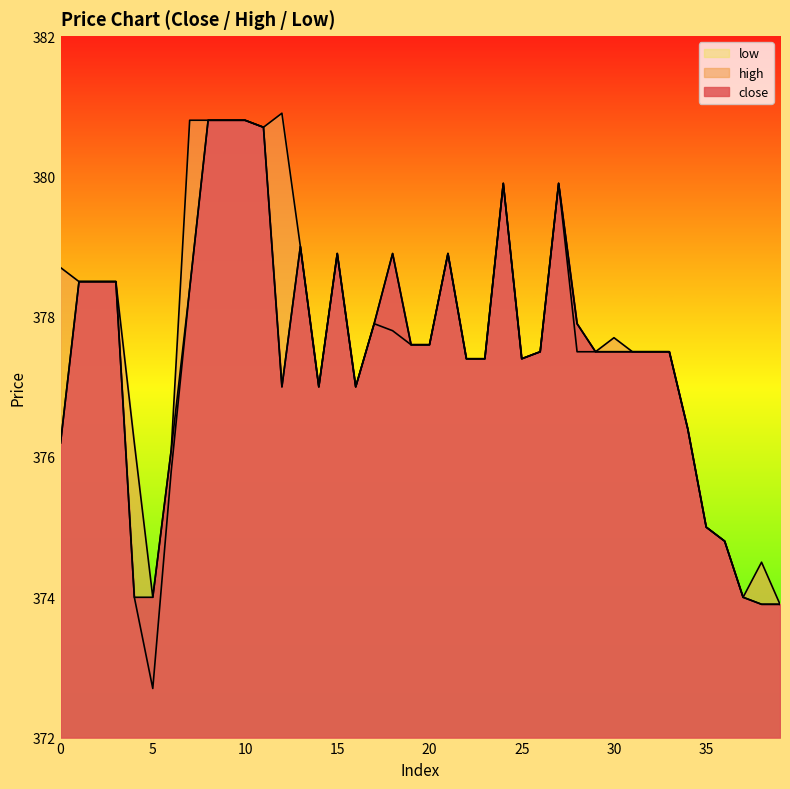

Is the value of high at 2 greater than the value of close at 8?

No